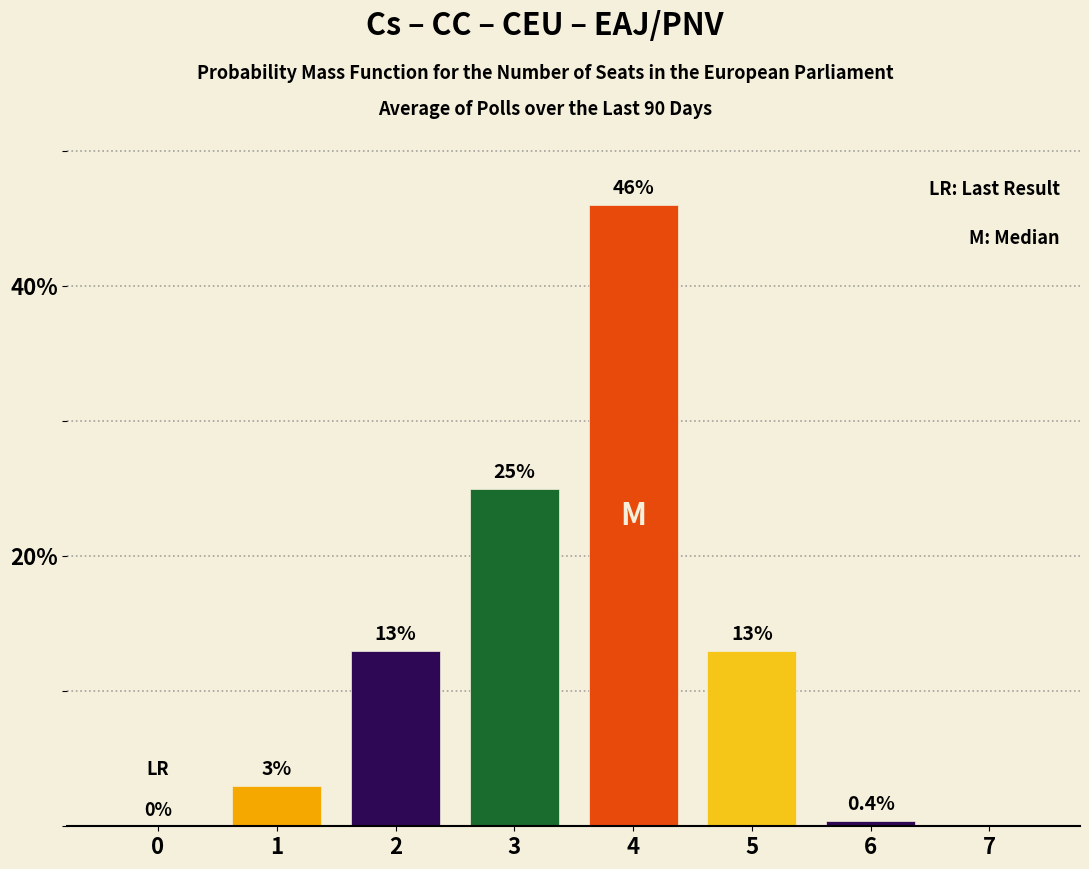

Between 6 and 4, which is larger?

4